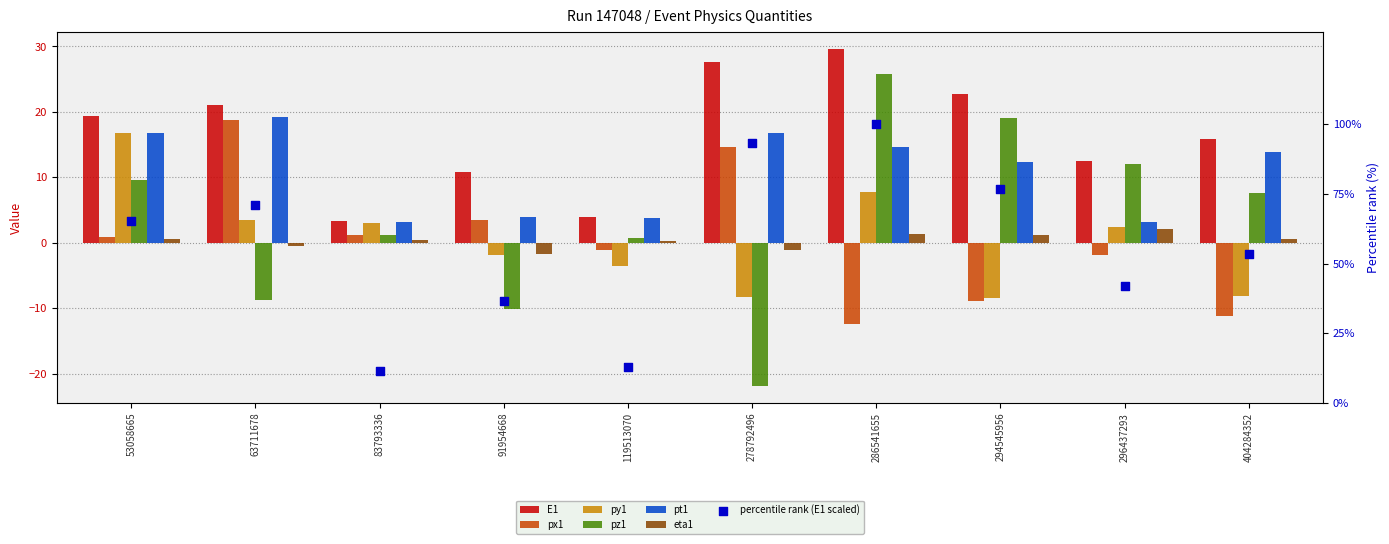

Which series reaches the maximum Y coordinate?

E1